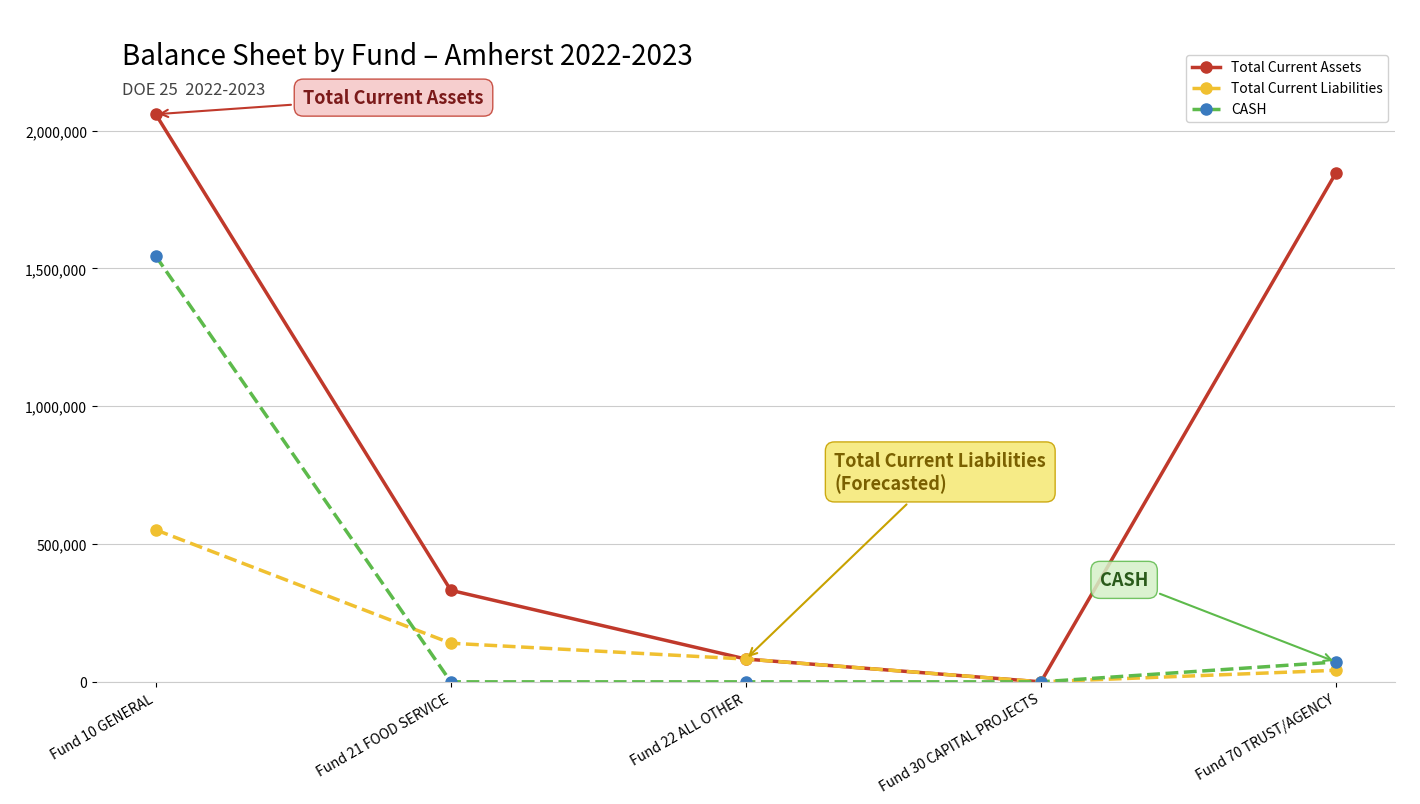

What is the label of the 3rd point from the right?

Fund 22 ALL OTHER